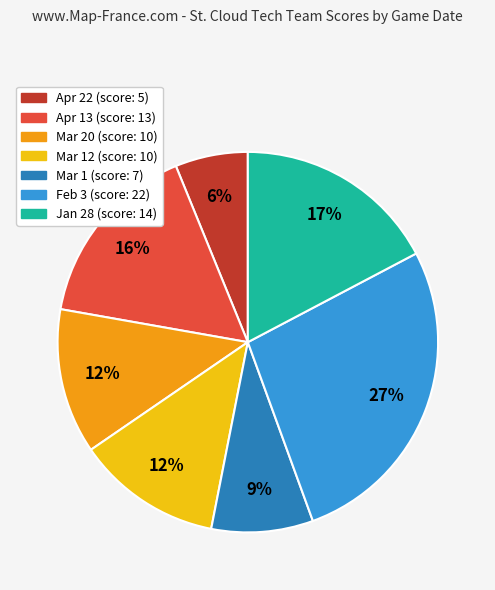

Is there any slice that represents more than half of the pie?

No